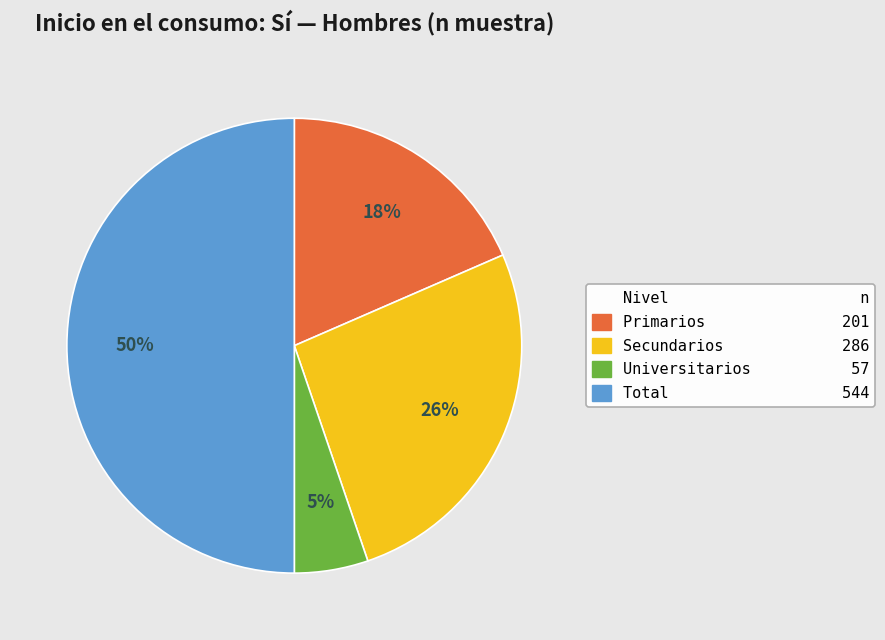

To the nearest percent, what is the difference between the largest and smallest slice percentages?

45%